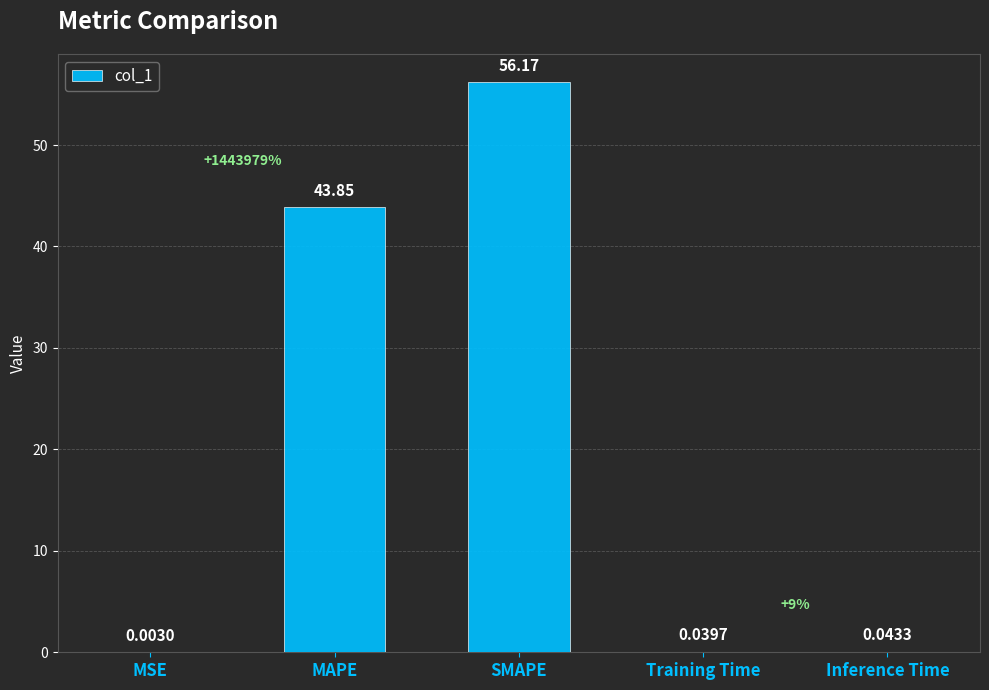

Between Training Time and Inference Time, which is larger?

Inference Time